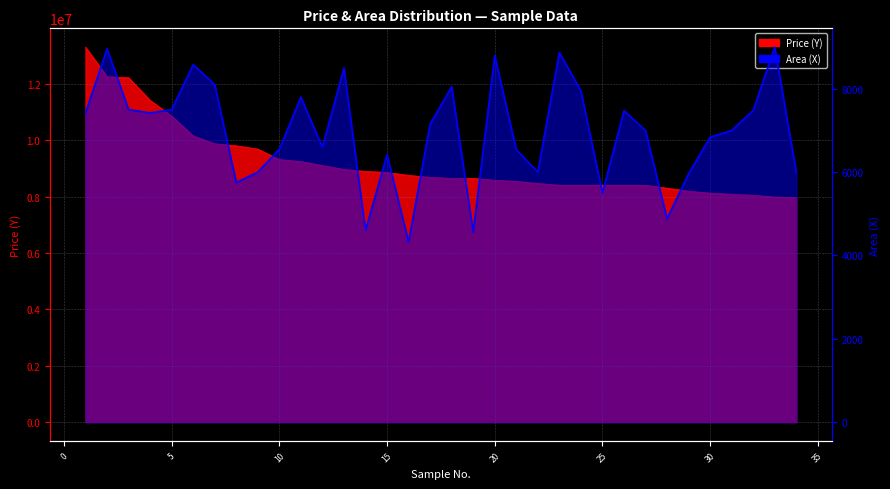

Which category has the lowest value in the Area (X) series?

16